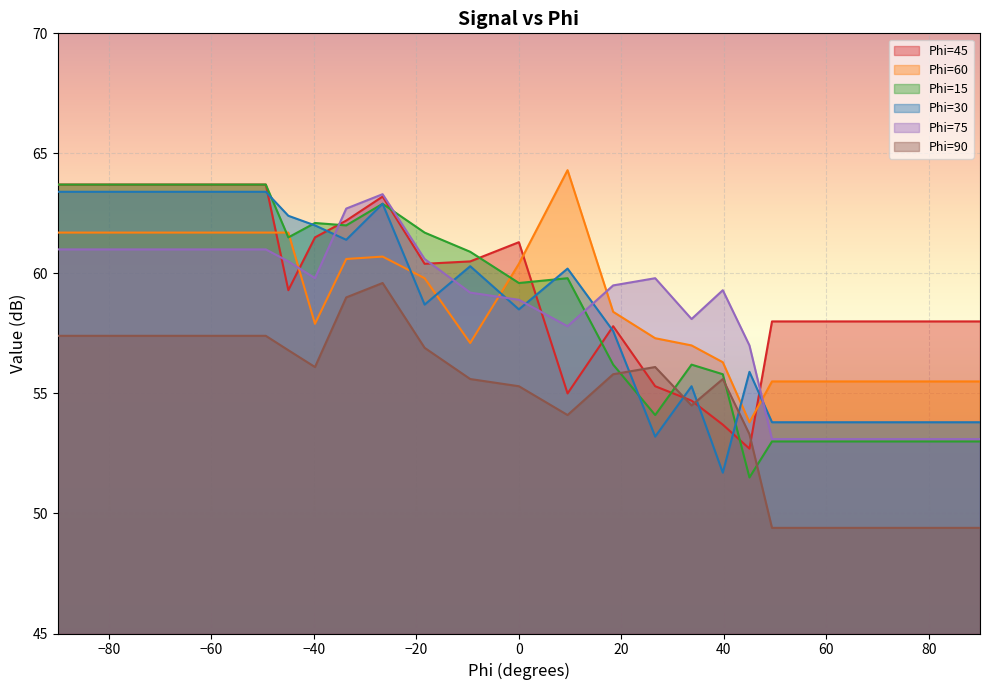

True or false: Phi=15 has a value of 35.9 at -9.5.

False